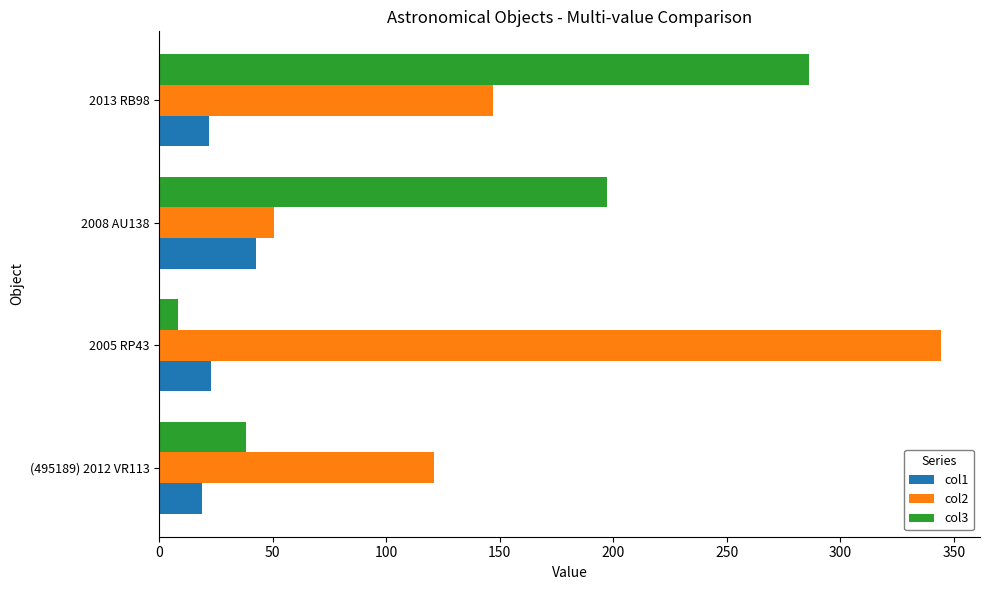

The col2 series shows 121.1 at (495189) 2012 VR113. True or false?

True